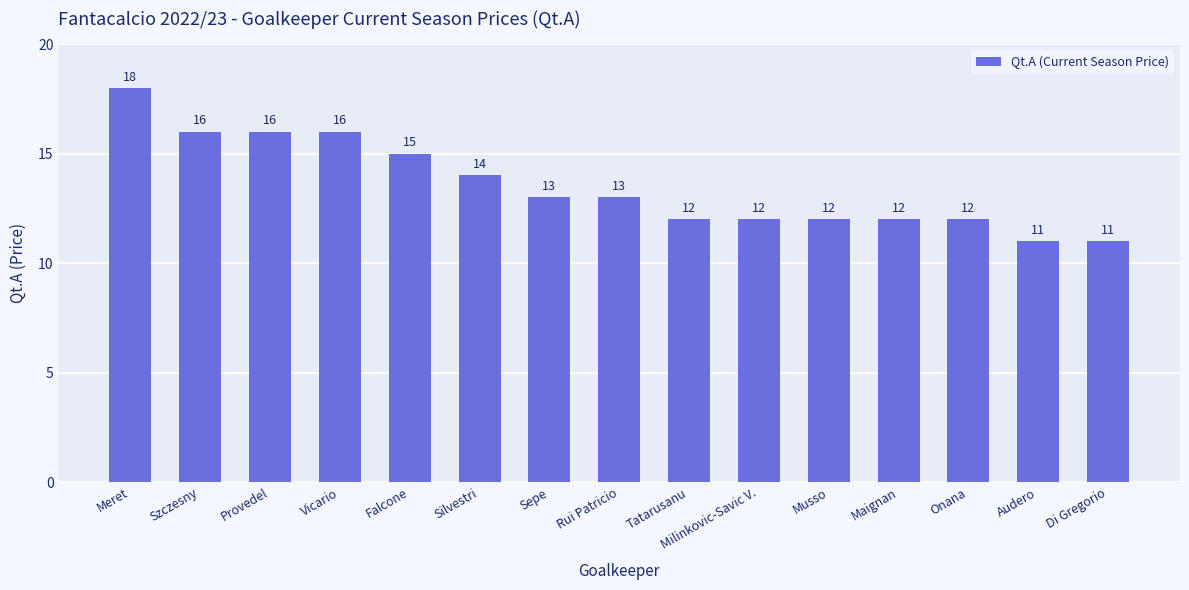

Count the number of categories in the chart.

15